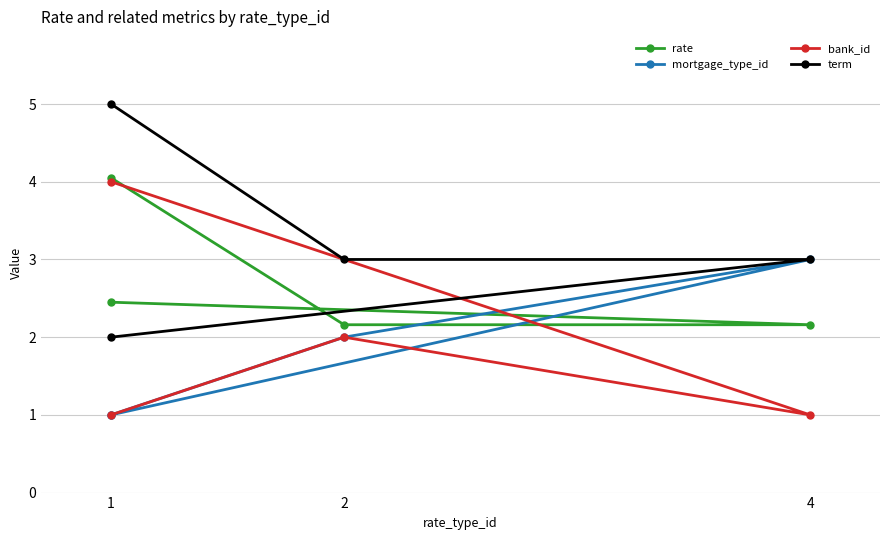

What is the value of the mortgage_type_id point at the 2nd from the left?

2.0